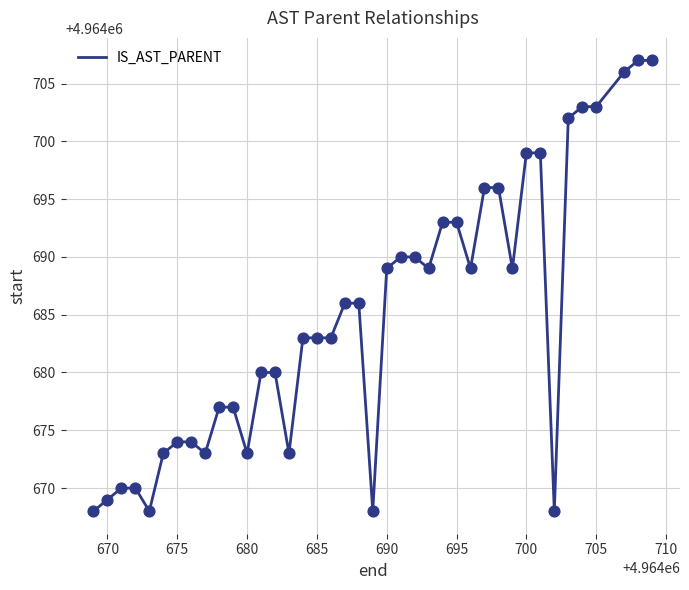

What is the smallest value displayed?

4964668